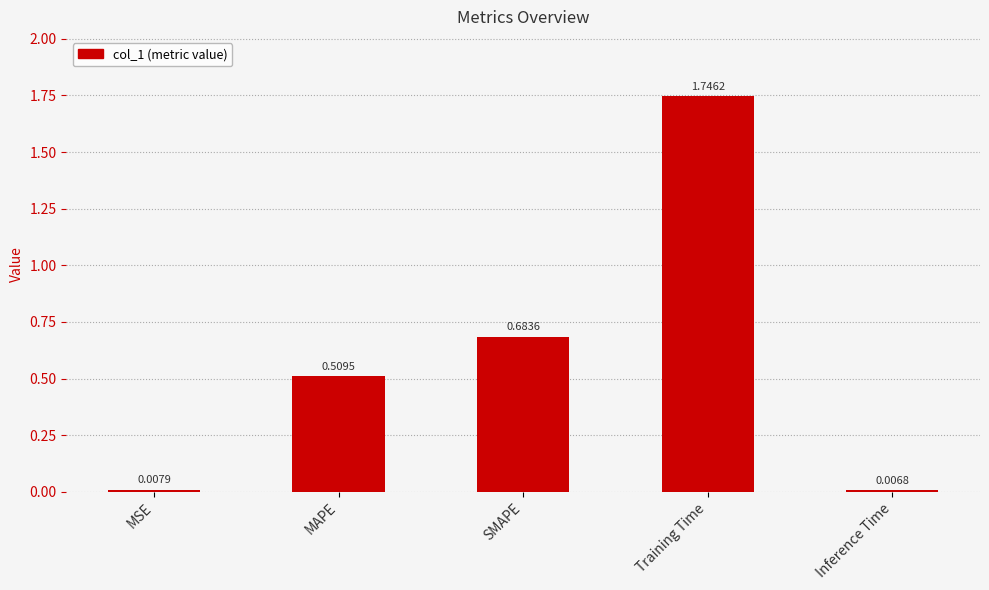

Where is the data nearest to the value 0?

Inference Time